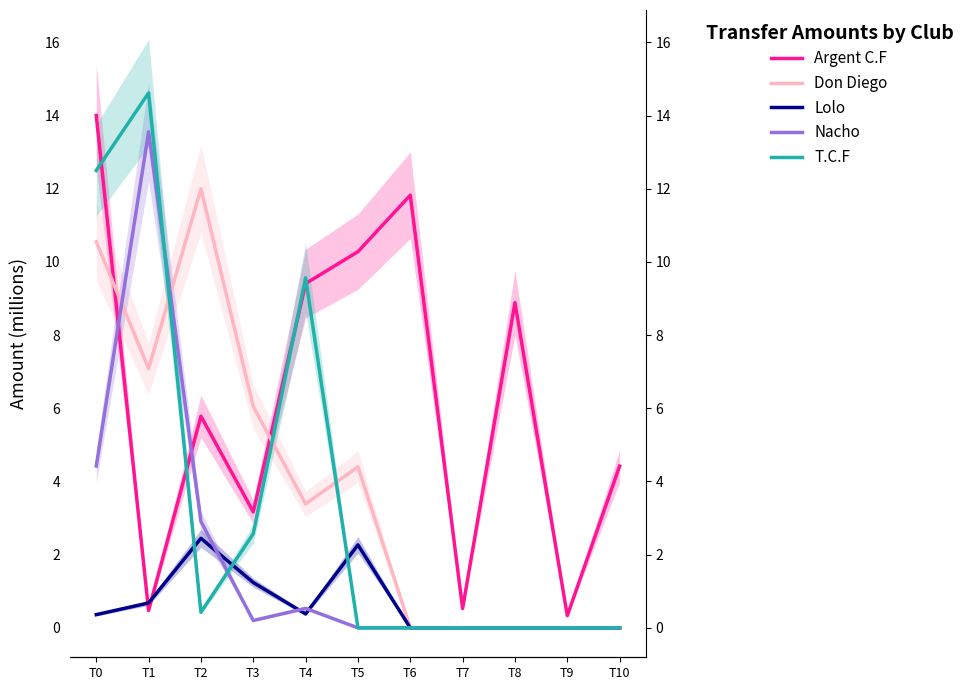

List the series in order of their peak value, lowest first.

Lolo, Don Diego, Nacho, Argent C.F, T.C.F